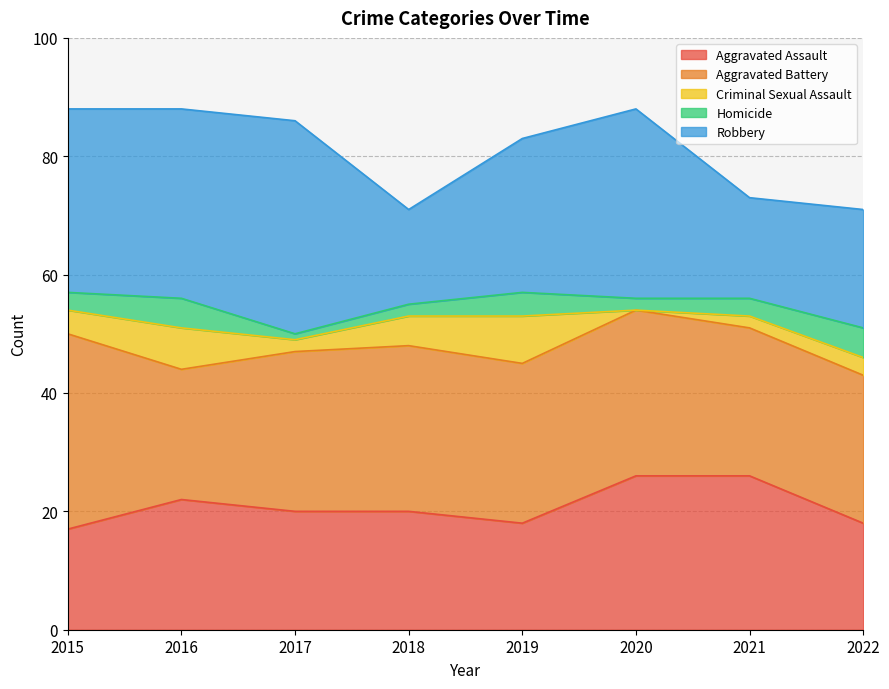

What is the difference between the maximum and minimum values in the Homicide series?

4